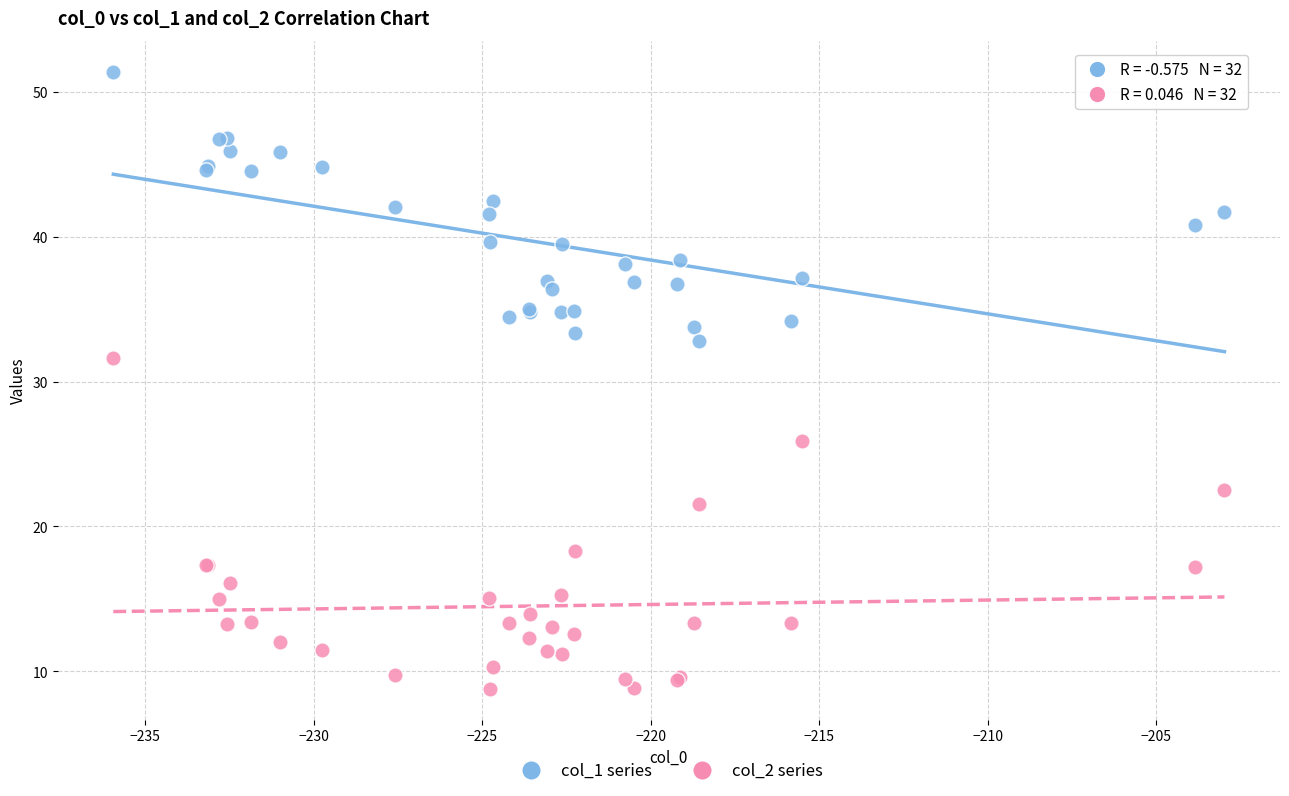

Across all series, what Y value is closest to 30?

31.7